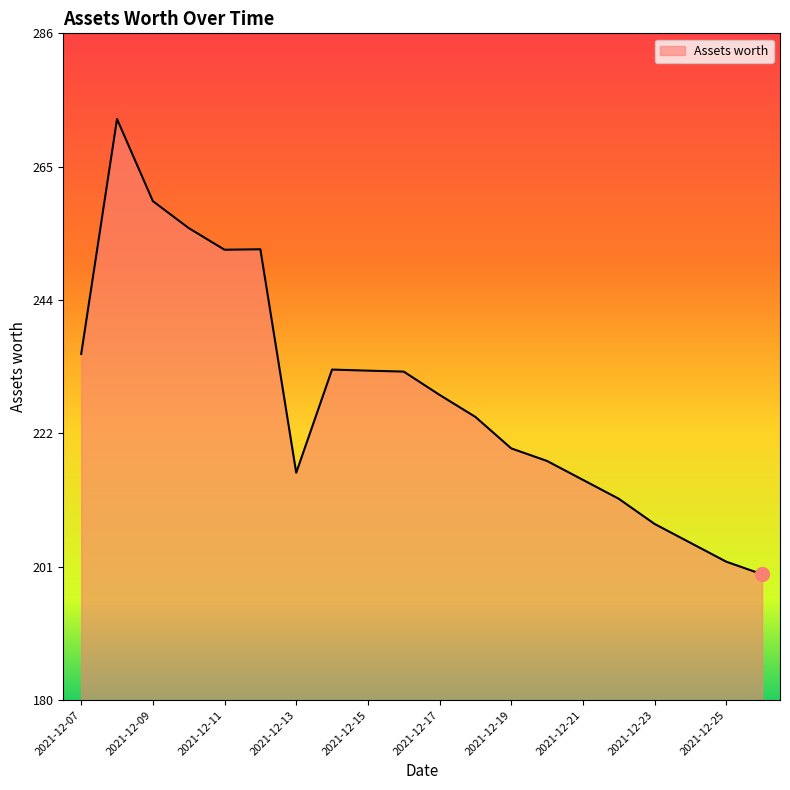

How many categories are shown in the chart?

20